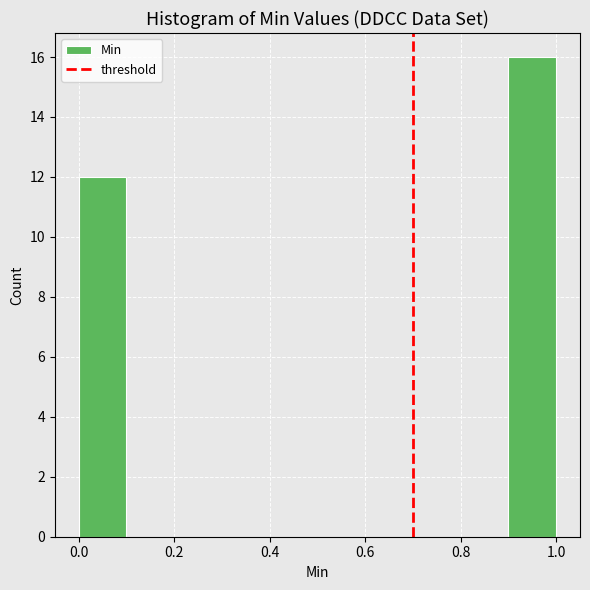

What is the height of the bar covering 0.9 to 1.0 on the x-axis? The values are not printed on the chart, so give them approximately, as read against the axis.

16